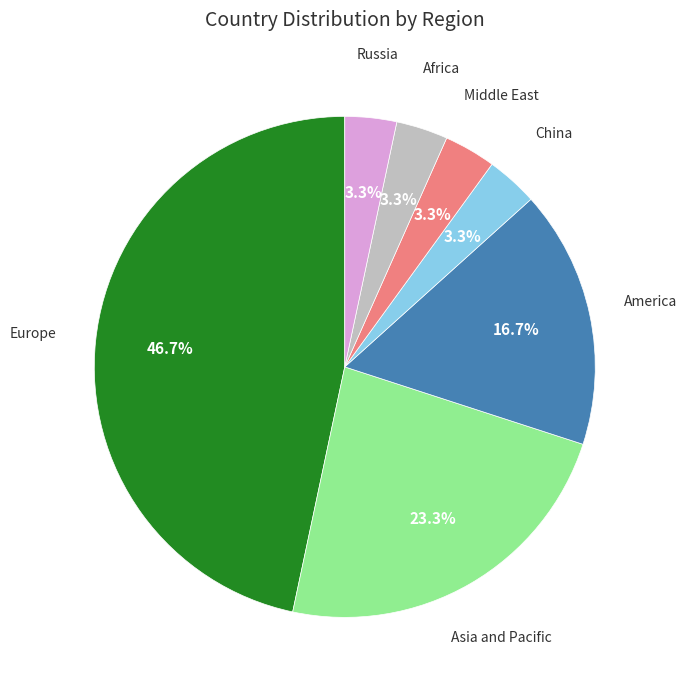

Is there any slice that represents more than half of the pie?

No